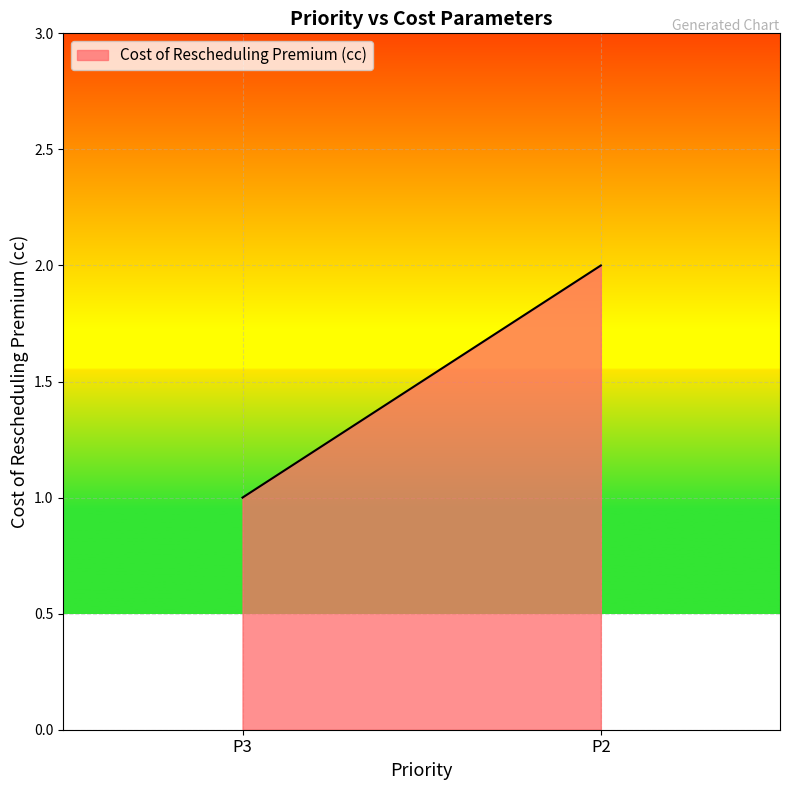

What value does the data have at P2?

2